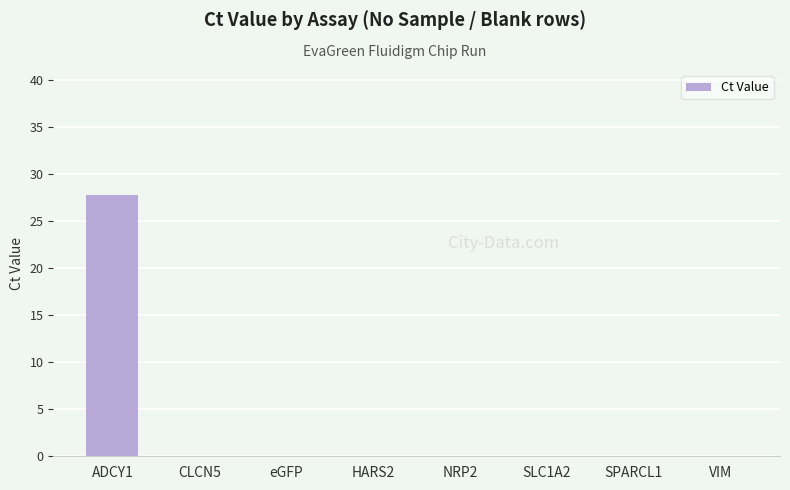

What is the average value?

3.5